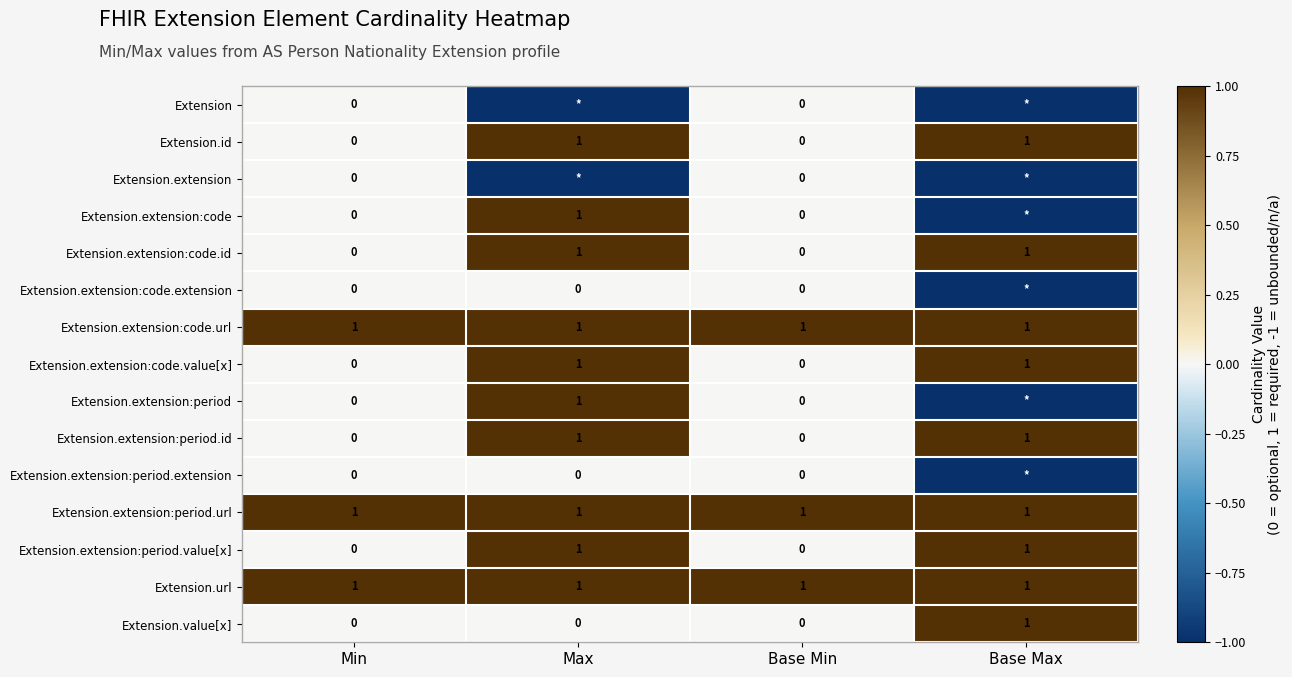

Between Base Max and Base Min, which is larger?

Base Min